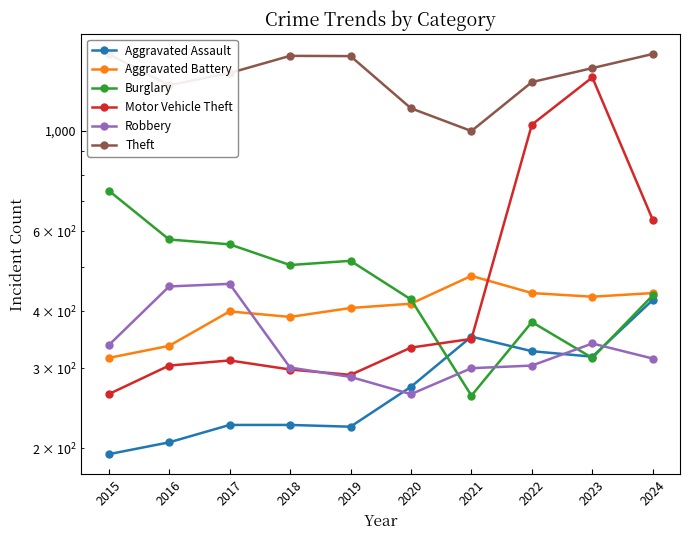

Reading left to right, what are all the values shown in this chart?

Aggravated Assault: 2015=194	2016=206	2017=225	2018=225	2019=223	2020=273	2021=352	2022=327	2023=318	2024=424
Aggravated Battery: 2015=316	2016=336	2017=400	2018=389	2019=407	2020=416	2021=479	2022=439	2023=431	2024=439
Burglary: 2015=738	2016=576	2017=562	2018=506	2019=517	2020=425	2021=261	2022=379	2023=316	2024=434
Motor Vehicle Theft: 2015=263	2016=304	2017=312	2018=298	2019=290	2020=333	2021=348	2022=1031	2023=1310	2024=636
Robbery: 2015=337	2016=454	2017=460	2018=301	2019=287	2020=263	2021=300	2022=304	2023=340	2024=315
Theft: 2015=1474	2016=1259	2017=1339	2018=1461	2019=1459	2020=1120	2021=998	2022=1279	2023=1373	2024=1475